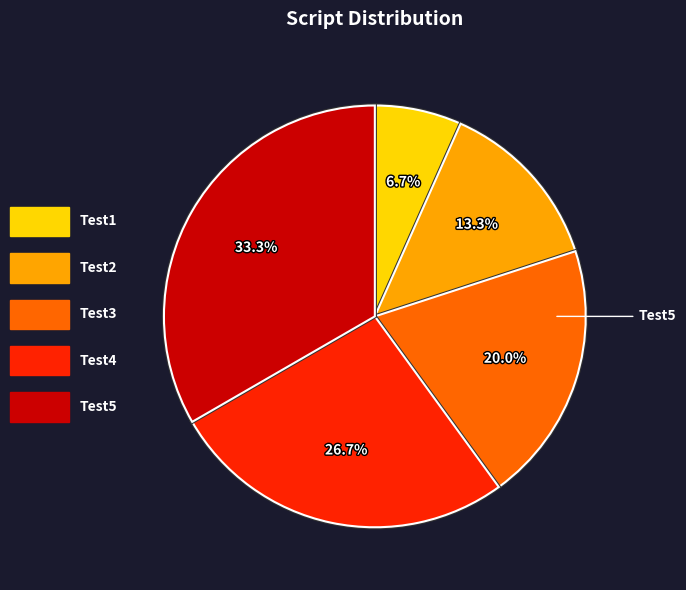

Does any single category account for the majority?

No